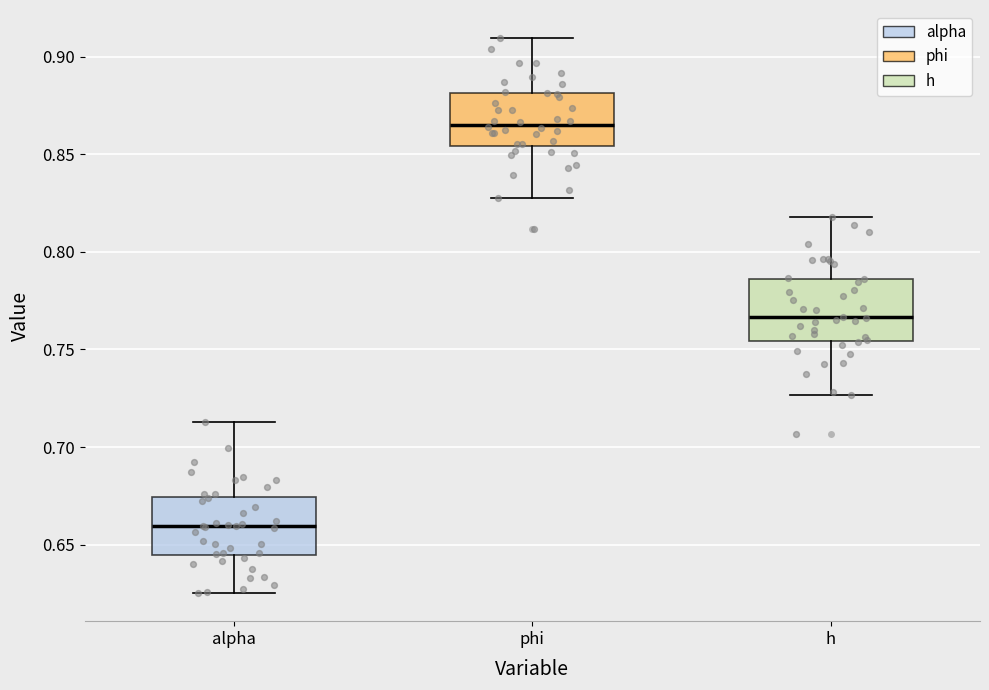

Reading left to right, transcribe this box plot: for each box, give where its median line is, the range the box spans, and where its two whiskers end, as read against the y-axis. The values are not printed on the chart, so give them approximately, as read against the axis.

alpha: median 0.660, box 0.645 to 0.675, whiskers 0.625 to 0.715
phi: median 0.865, box 0.855 to 0.880, whiskers 0.830 to 0.910
h: median 0.765, box 0.755 to 0.785, whiskers 0.725 to 0.820